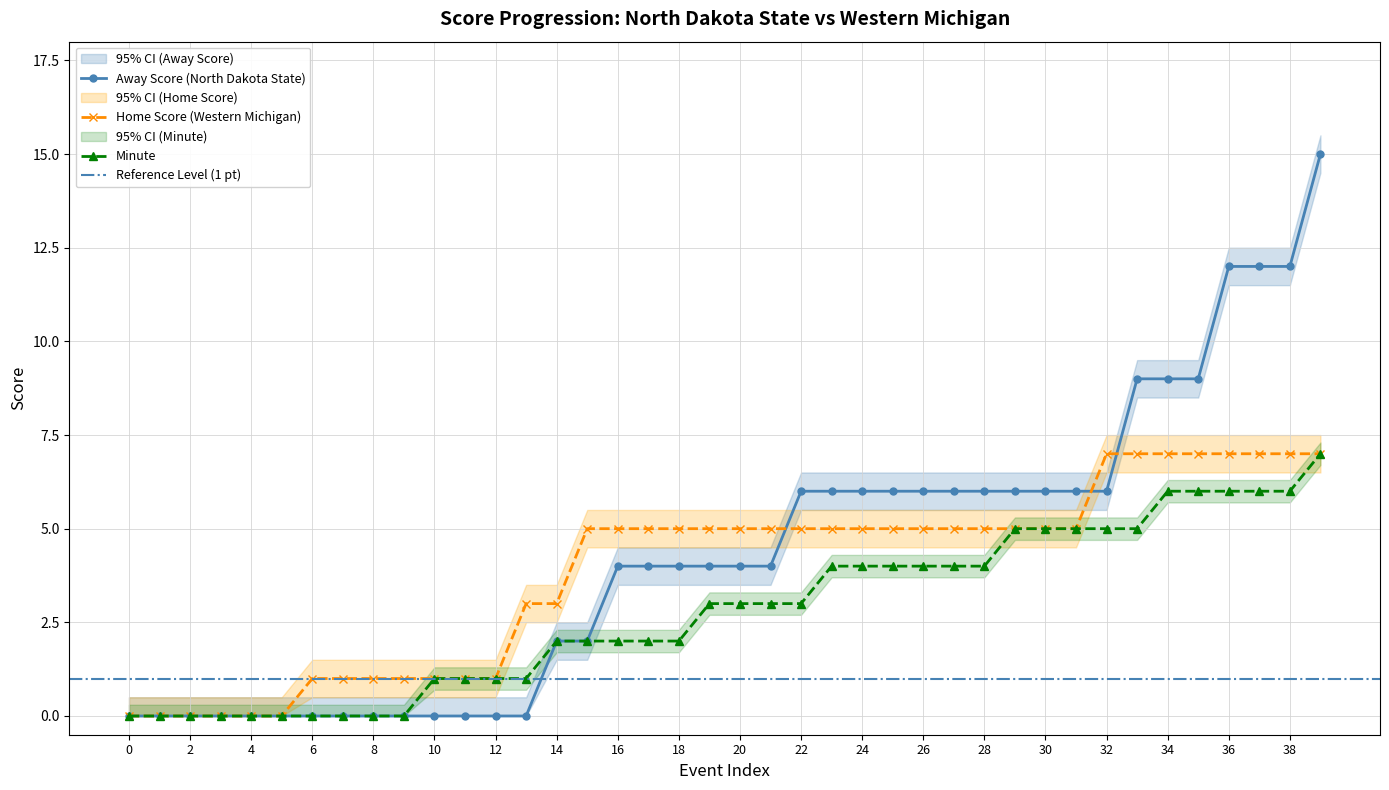

At which category is the sum across all series the highest?

39